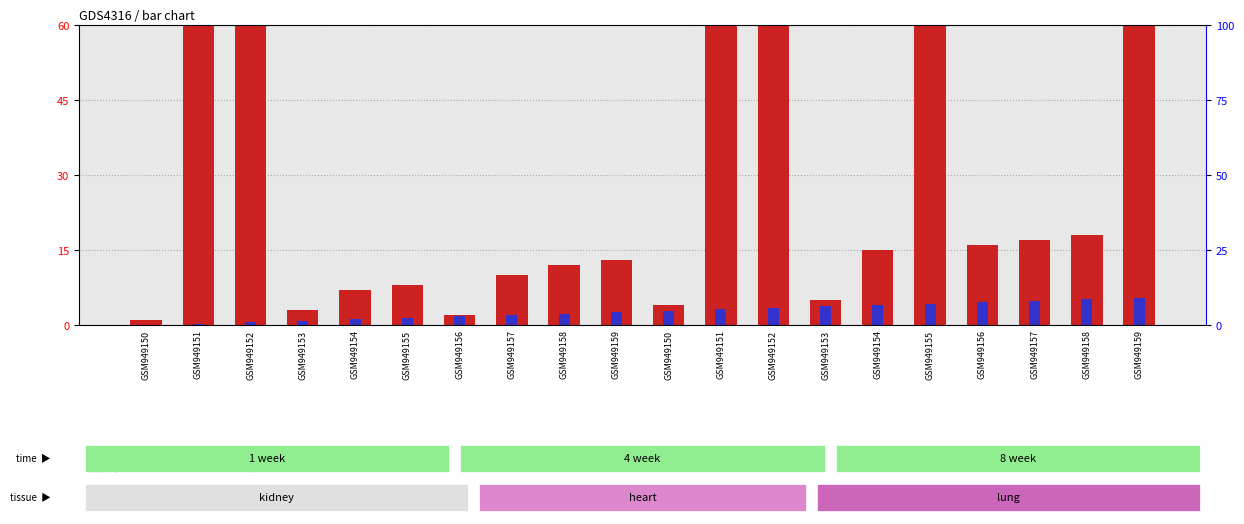

How many series are shown in this chart?

2